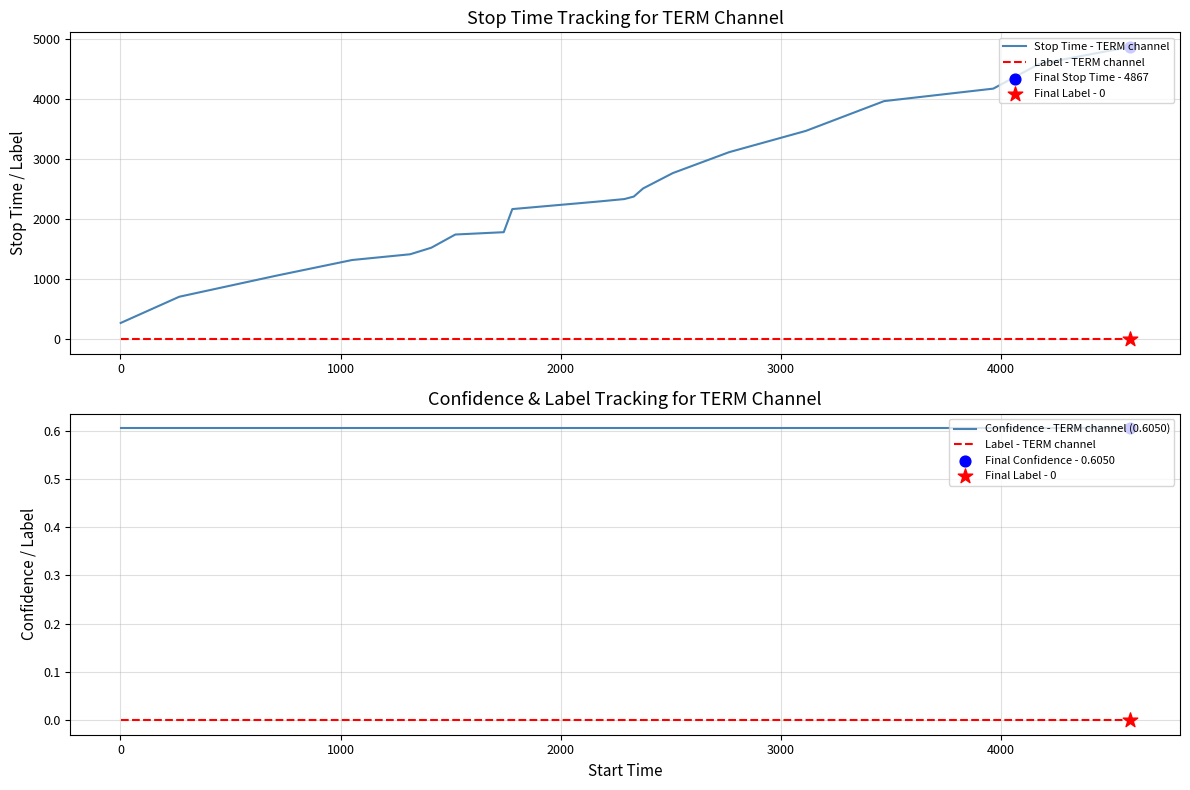

Which series contains the highest Y value?

Stop Time - TERM channel